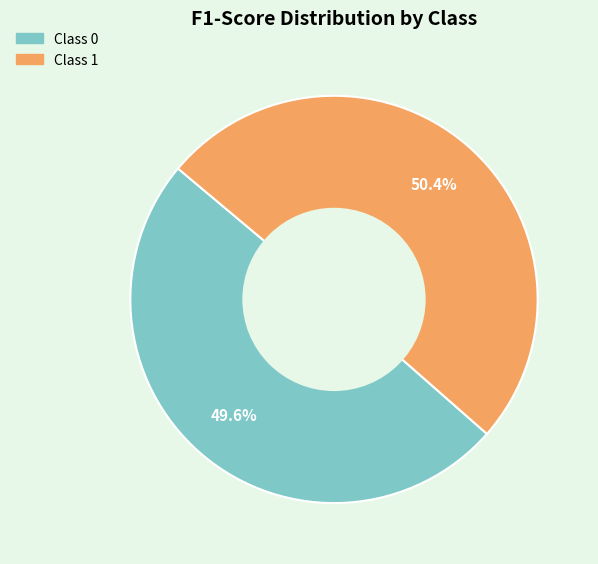

How many slices are in this pie chart?

2